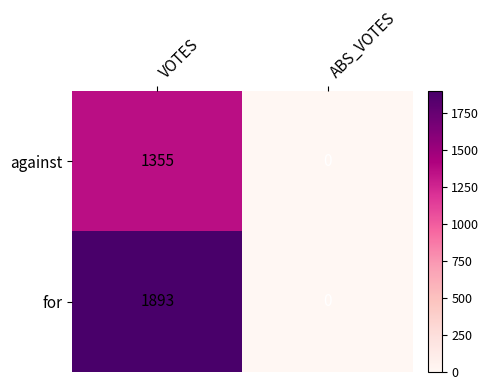

What is the difference between the highest and lowest values at VOTES?

538